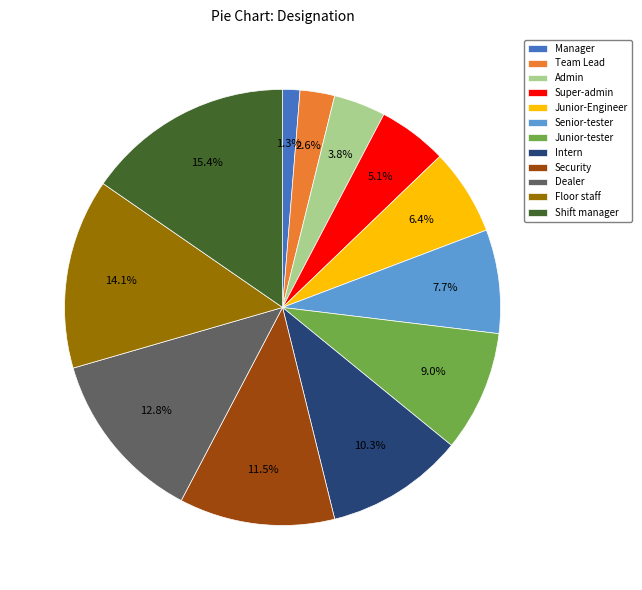

Which has a higher value, Shift manager or Floor staff?

Shift manager